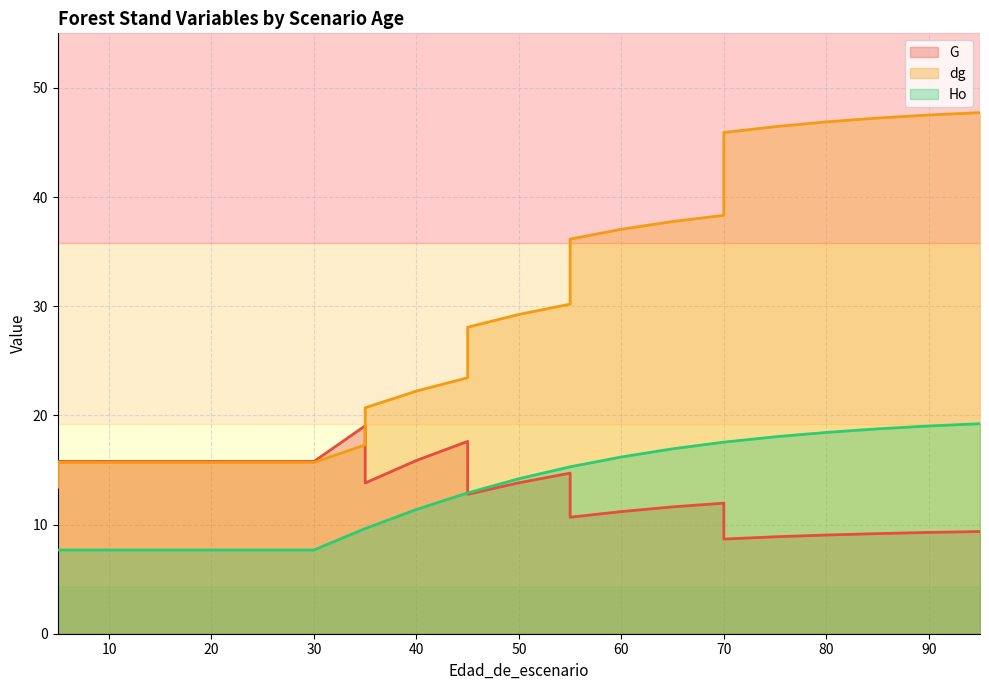

What value does the dg series have at 5?

15.7